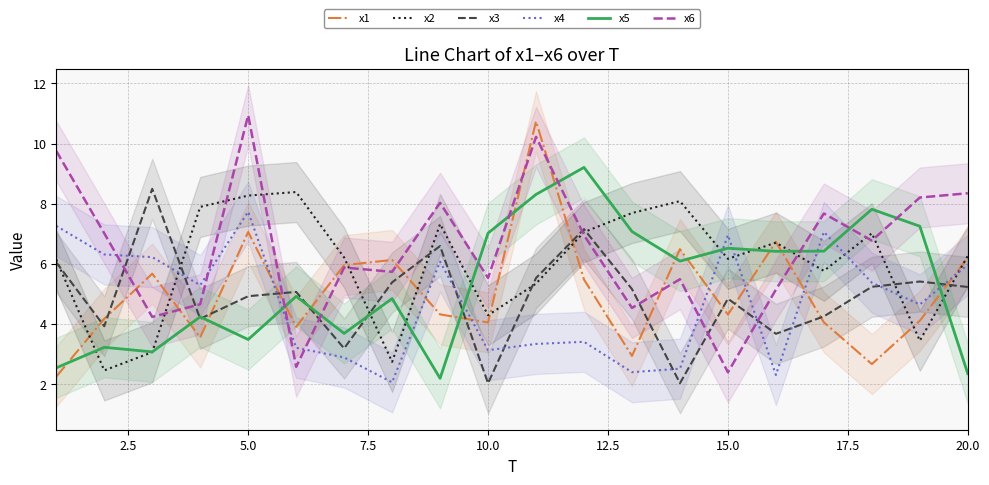

In x6, how many points are lower than both neighbors (excluding endpoints)?

7